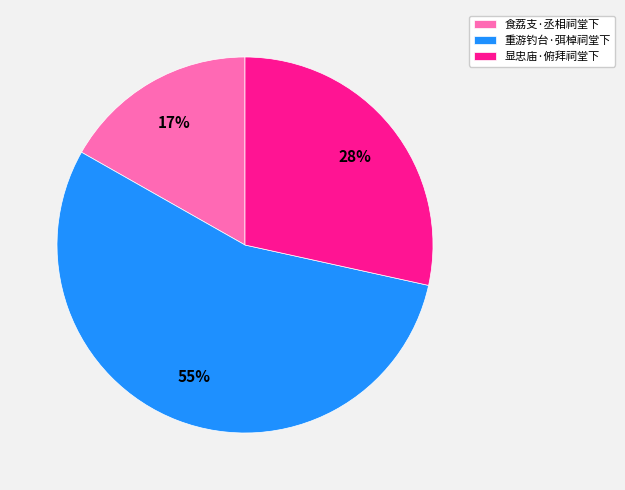

Approximately how many times larger is the value at 显忠庙·俯拜祠堂下 compared to 重游钓台·弭棹祠堂下?

0.5